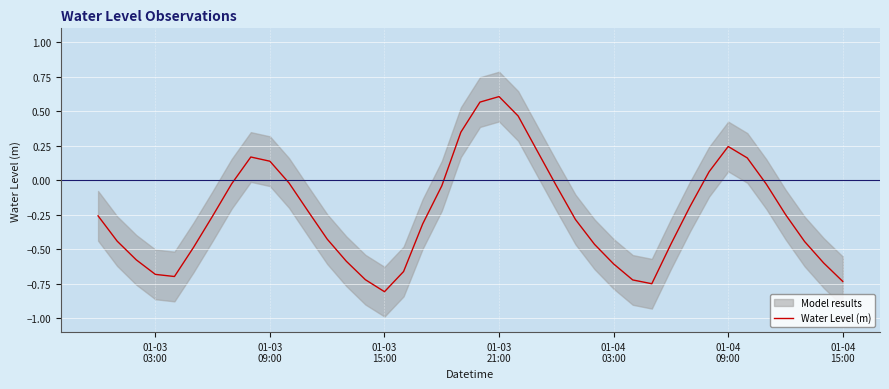

What is the lowest value of the Water Level (m) series?

-0.8